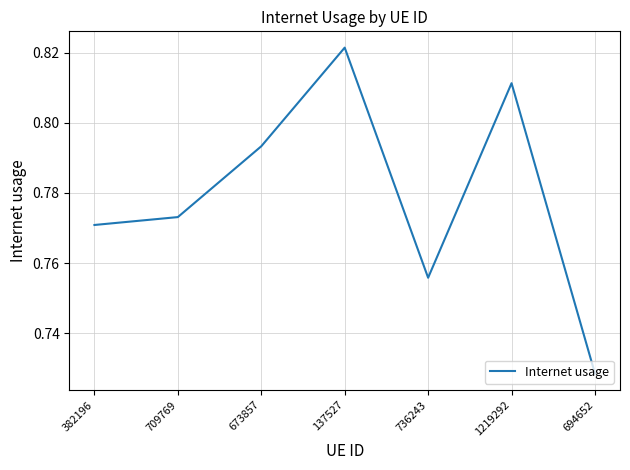

Rank the categories by value from highest to lowest.

137527, 1219292, 673857, 709769, 382196, 736243, 694652